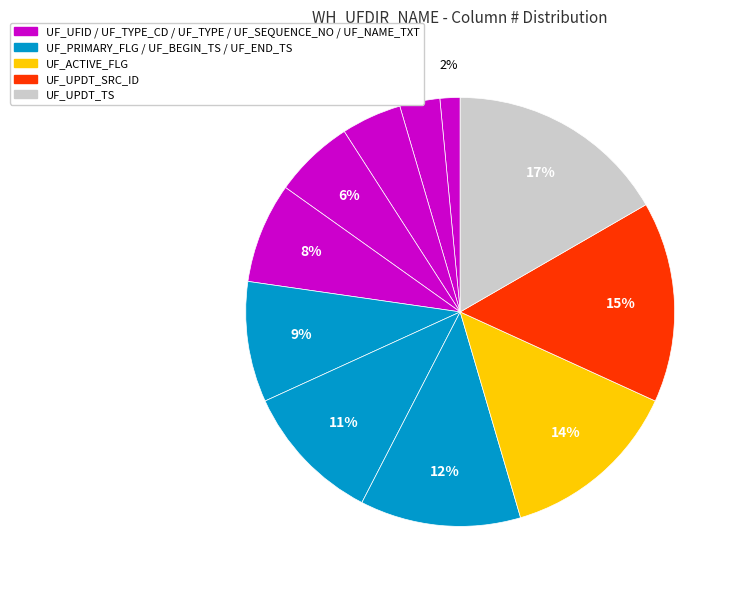

Count the number of slices in the pie.

11